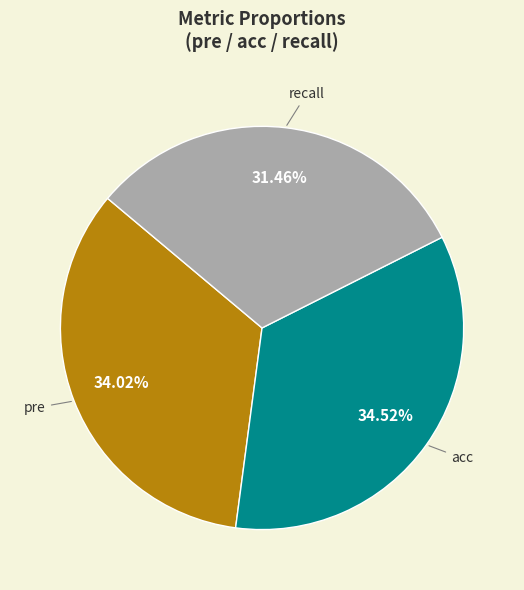

What percentage is NOT represented by pre?

66.0%